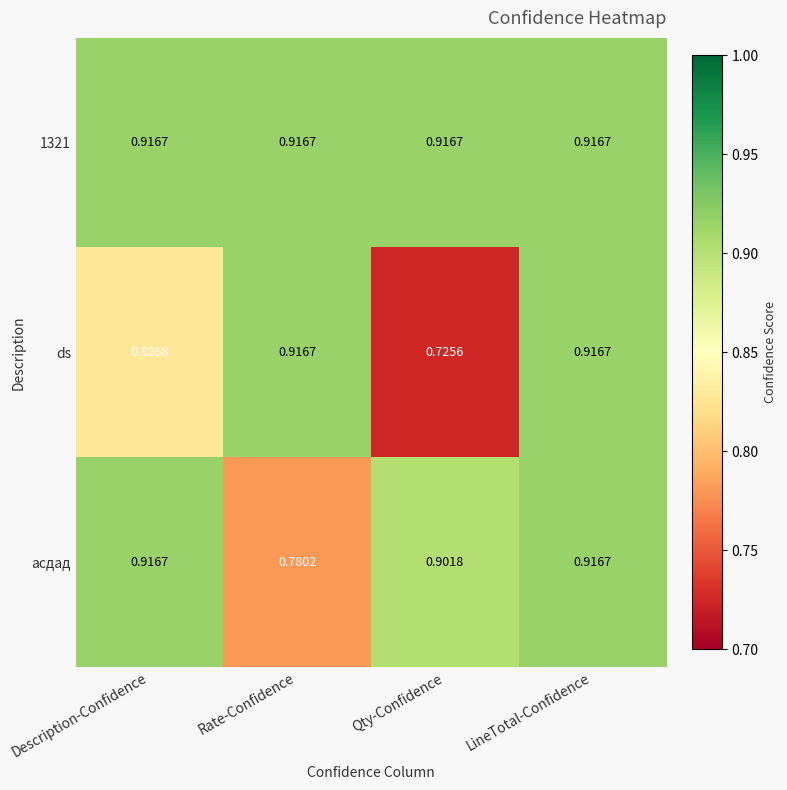

At which label is асдад closest to 0?

Rate-Confidence